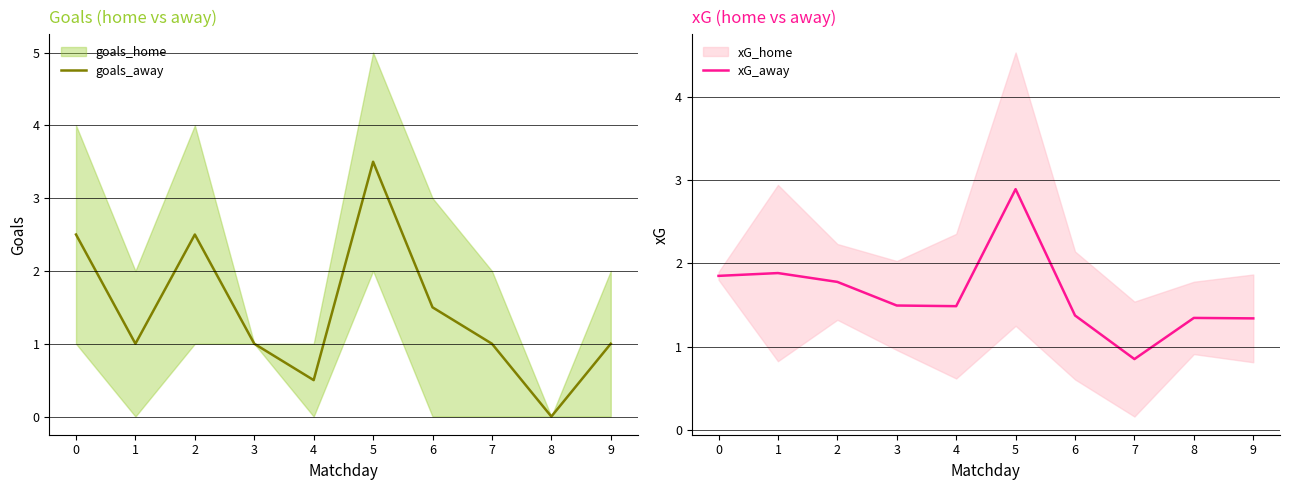

Where do xG_away and goals_away first cross each other?

0 and 1